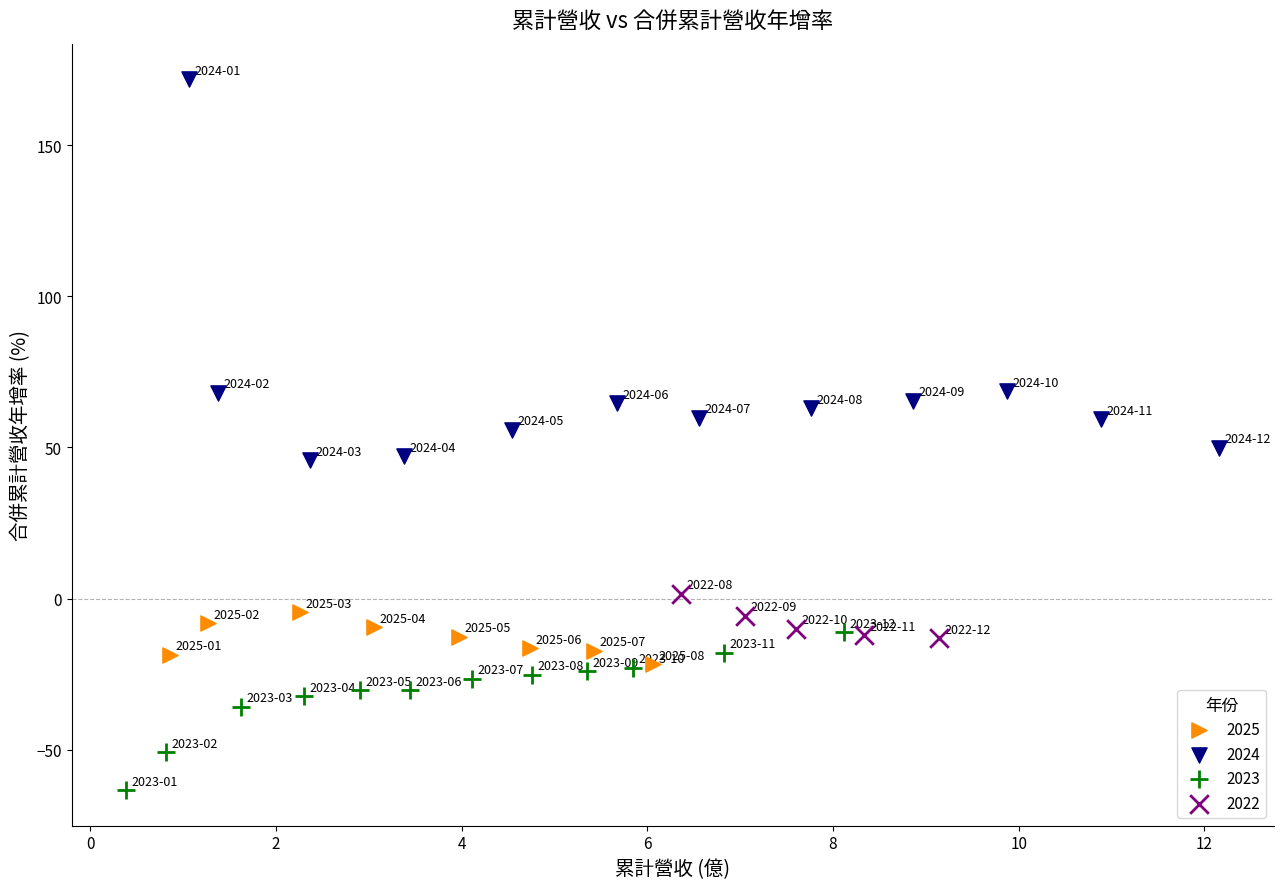

Which series contains the highest Y value?

2024